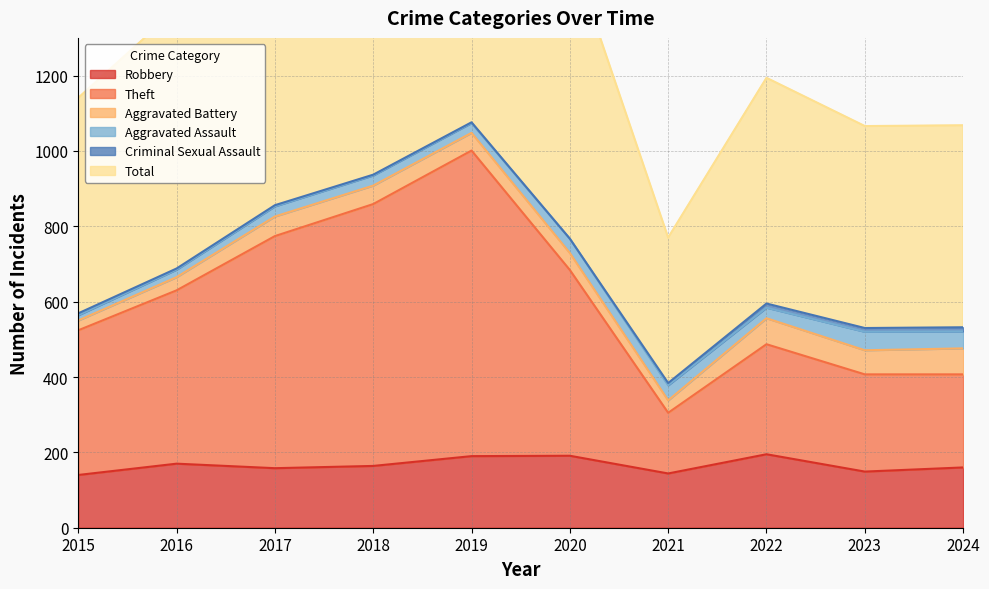

The value of Robbery at 2022 is 109. True or false?

False